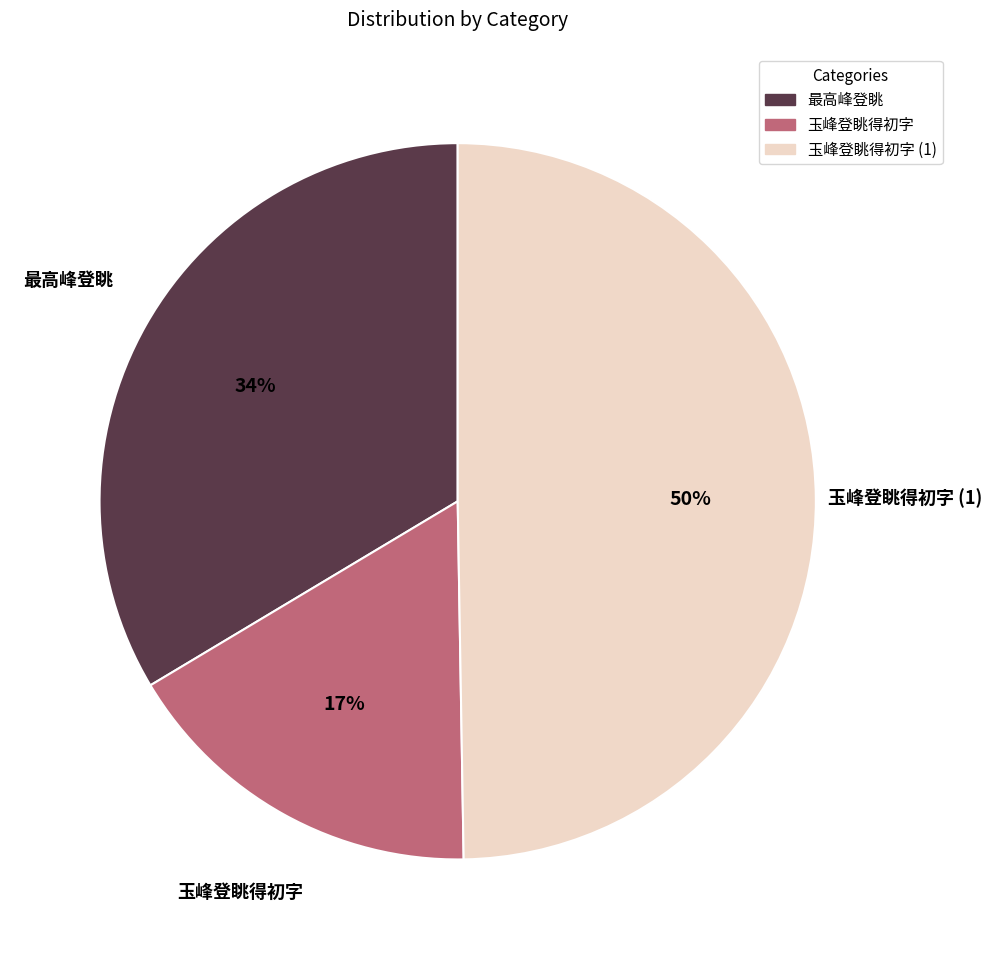

To the nearest percent, what is the average slice percentage?

33%